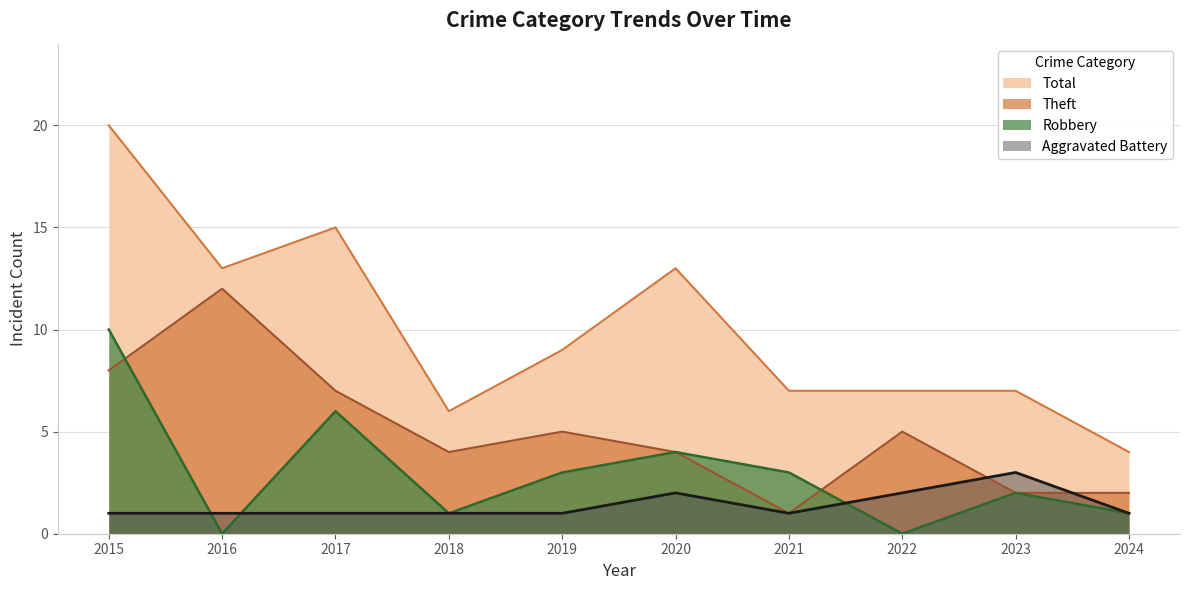

How many data points in Theft are above 5?

3